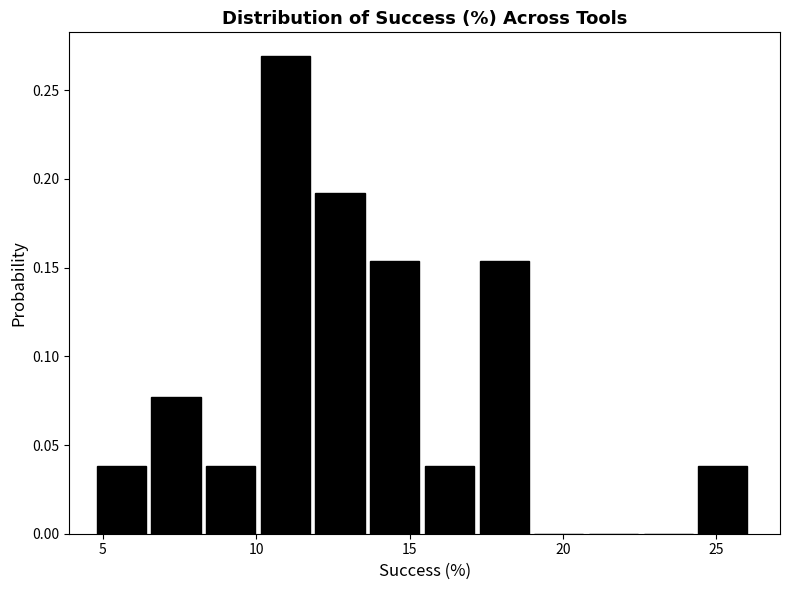

Read against the x-axis, roughly where is the centre of the tallest bar?

11.0